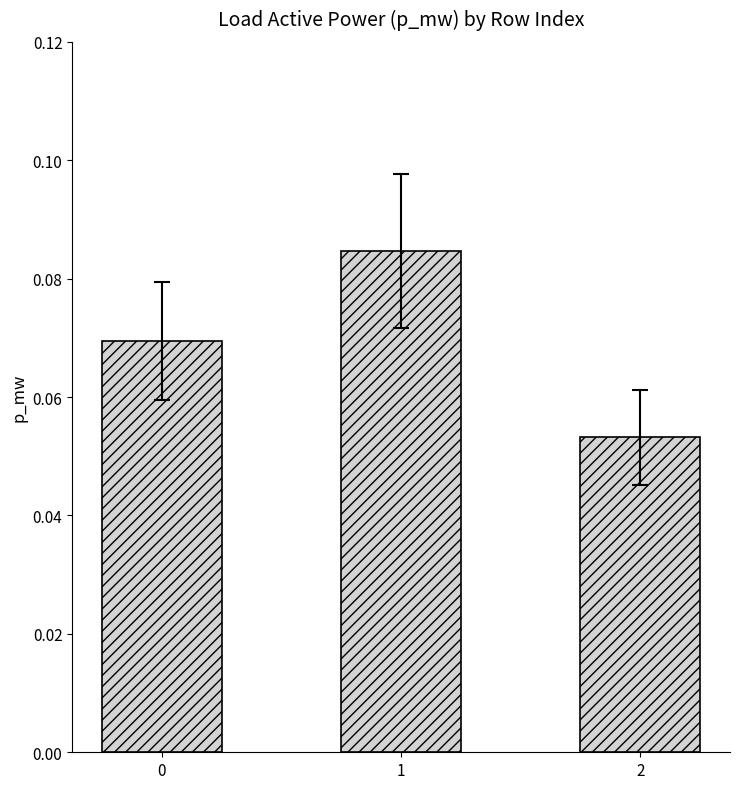

Count the values in the range 0 to 1.

3